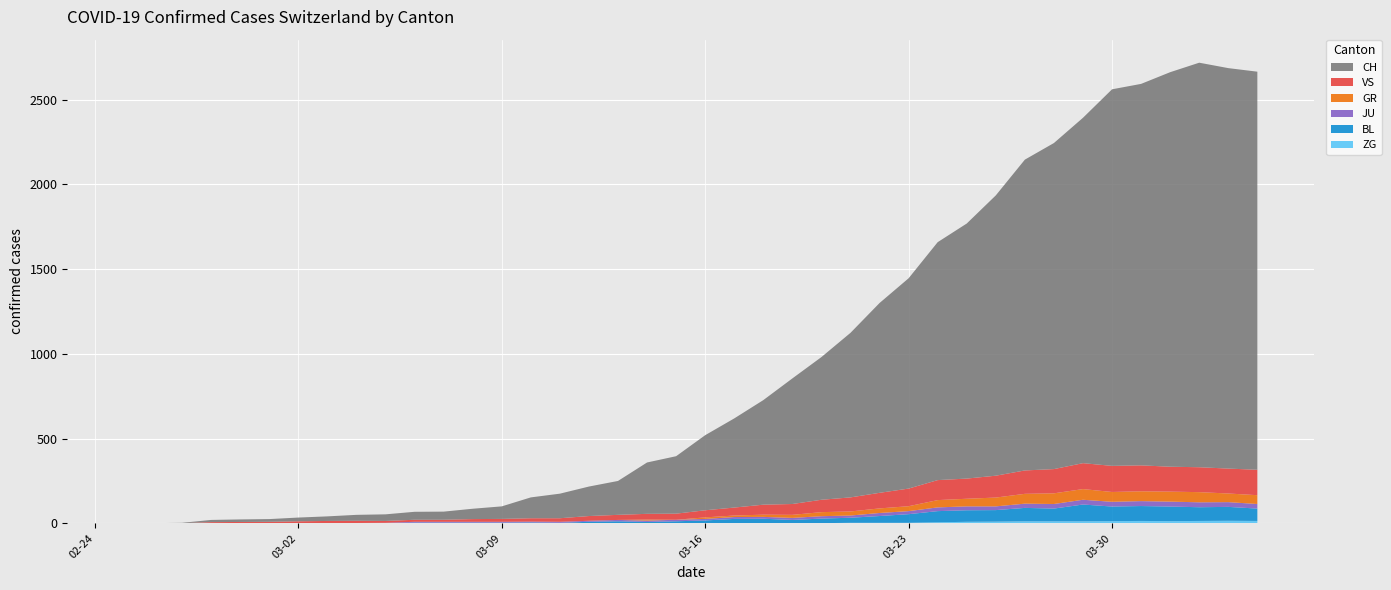

Reading left to right, extract all data points from this chart.

ZG: 2020-02-25=0	2020-02-26=0	2020-02-27=0	2020-02-28=0	2020-02-29=0	2020-03-01=0	2020-03-02=0	2020-03-03=0	2020-03-04=0	2020-03-05=0	2020-03-06=0	2020-03-07=0	2020-03-08=0	2020-03-09=0	2020-03-10=0	2020-03-11=0	2020-03-12=0	2020-03-13=0	2020-03-14=0	2020-03-15=0	2020-03-16=0	2020-03-17=0	2020-03-18=0	2020-03-19=1	2020-03-20=1	2020-03-21=3	2020-03-22=3	2020-03-23=3	2020-03-24=6	2020-03-25=9	2020-03-26=10	2020-03-27=12	2020-03-28=12	2020-03-29=12	2020-03-30=13	2020-03-31=14	2020-04-01=13	2020-04-02=14	2020-04-03=15	2020-04-04=14
BL: 2020-02-25=0	2020-02-26=0	2020-02-27=0	2020-02-28=0	2020-02-29=1	2020-03-01=1	2020-03-02=1	2020-03-03=1	2020-03-04=1	2020-03-05=1	2020-03-06=4	2020-03-07=4	2020-03-08=4	2020-03-09=4	2020-03-10=5	2020-03-11=3	2020-03-12=9	2020-03-13=12	2020-03-14=8	2020-03-15=12	2020-03-16=17	2020-03-17=26	2020-03-18=27	2020-03-19=19	2020-03-20=27	2020-03-21=30	2020-03-22=40	2020-03-23=51	2020-03-24=66	2020-03-25=68	2020-03-26=68	2020-03-27=79	2020-03-28=75	2020-03-29=99	2020-03-30=86	2020-03-31=88	2020-04-01=86	2020-04-02=81	2020-04-03=82	2020-04-04=73
JU: 2020-02-25=0	2020-02-26=0	2020-02-27=1	2020-02-28=1	2020-02-29=1	2020-03-01=1	2020-03-02=1	2020-03-03=1	2020-03-04=1	2020-03-05=2	2020-03-06=5	2020-03-07=5	2020-03-08=5	2020-03-09=5	2020-03-10=5	2020-03-11=6	2020-03-12=6	2020-03-13=8	2020-03-14=8	2020-03-15=9	2020-03-16=9	2020-03-17=11	2020-03-18=11	2020-03-19=12	2020-03-20=14	2020-03-21=13	2020-03-22=18	2020-03-23=18	2020-03-24=22	2020-03-25=23	2020-03-26=22	2020-03-27=25	2020-03-28=27	2020-03-29=28	2020-03-30=28	2020-03-31=29	2020-04-01=29	2020-04-02=29	2020-04-03=28	2020-04-04=27
GR: 2020-02-25=0	2020-02-26=0	2020-02-27=0	2020-02-28=0	2020-02-29=0	2020-03-01=0	2020-03-02=0	2020-03-03=0	2020-03-04=0	2020-03-05=0	2020-03-06=0	2020-03-07=0	2020-03-08=0	2020-03-09=0	2020-03-10=0	2020-03-11=0	2020-03-12=0	2020-03-13=0	2020-03-14=6	2020-03-15=0	2020-03-16=9	2020-03-17=9	2020-03-18=13	2020-03-19=18	2020-03-20=24	2020-03-21=24	2020-03-22=27	2020-03-23=29	2020-03-24=43	2020-03-25=45	2020-03-26=52	2020-03-27=58	2020-03-28=63	2020-03-29=63	2020-03-30=58	2020-03-31=58	2020-04-01=59	2020-04-02=60	2020-04-03=51	2020-04-04=52
VS: 2020-02-25=0	2020-02-26=0	2020-02-27=0	2020-02-28=6	2020-02-29=6	2020-03-01=7	2020-03-02=10	2020-03-03=12	2020-03-04=13	2020-03-05=11	2020-03-06=12	2020-03-07=12	2020-03-08=16	2020-03-09=17	2020-03-10=20	2020-03-11=21	2020-03-12=28	2020-03-13=30	2020-03-14=34	2020-03-15=36	2020-03-16=42	2020-03-17=47	2020-03-18=59	2020-03-19=64	2020-03-20=73	2020-03-21=83	2020-03-22=92	2020-03-23=104	2020-03-24=118	2020-03-25=119	2020-03-26=129	2020-03-27=138	2020-03-28=143	2020-03-29=153	2020-03-30=154	2020-03-31=153	2020-04-01=147	2020-04-02=147	2020-04-03=147	2020-04-04=150
CH: 2020-02-25=0	2020-02-26=1	2020-02-27=2	2020-02-28=13	2020-02-29=15	2020-03-01=16	2020-03-02=22	2020-03-03=27	2020-03-04=35	2020-03-05=39	2020-03-06=47	2020-03-07=48	2020-03-08=61	2020-03-09=74	2020-03-10=123	2020-03-11=145	2020-03-12=174	2020-03-13=200	2020-03-14=303	2020-03-15=339	2020-03-16=443	2020-03-17=526	2020-03-18=617	2020-03-19=741	2020-03-20=842	2020-03-21=971	2020-03-22=1120	2020-03-23=1241	2020-03-24=1404	2020-03-25=1505	2020-03-26=1654	2020-03-27=1834	2020-03-28=1924	2020-03-29=2038	2020-03-30=2222	2020-03-31=2251	2020-04-01=2328	2020-04-02=2387	2020-04-03=2363	2020-04-04=2349